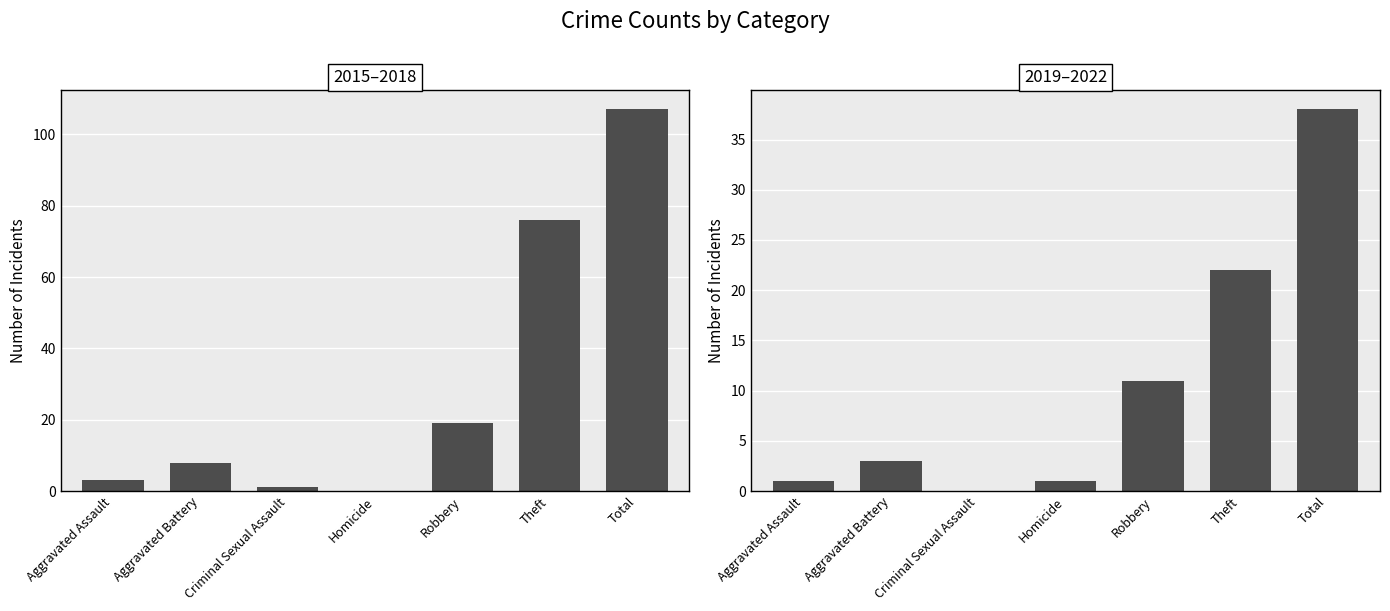

Which label corresponds to the smallest value in the chart?

Homicide